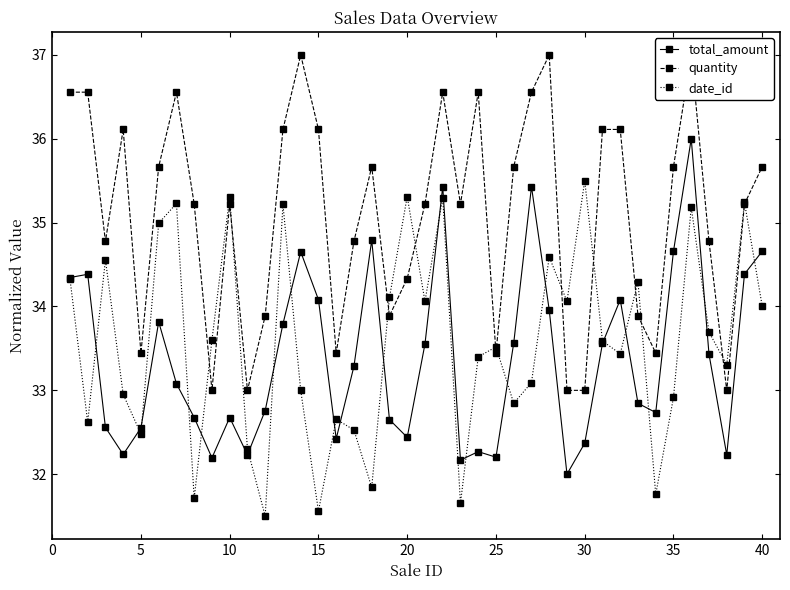

In date_id, how many points are higher than both neighbors (excluding endpoints)?

13